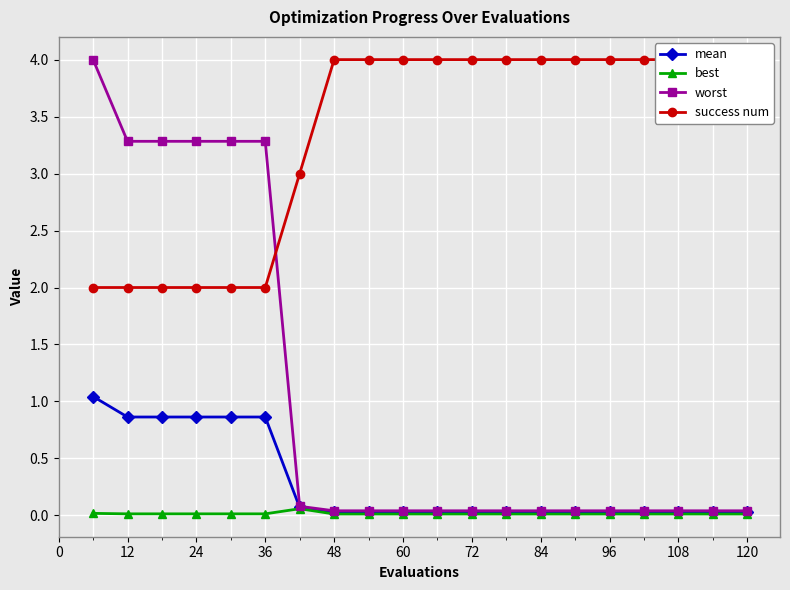

True or false: mean and best intersect in this chart.

False